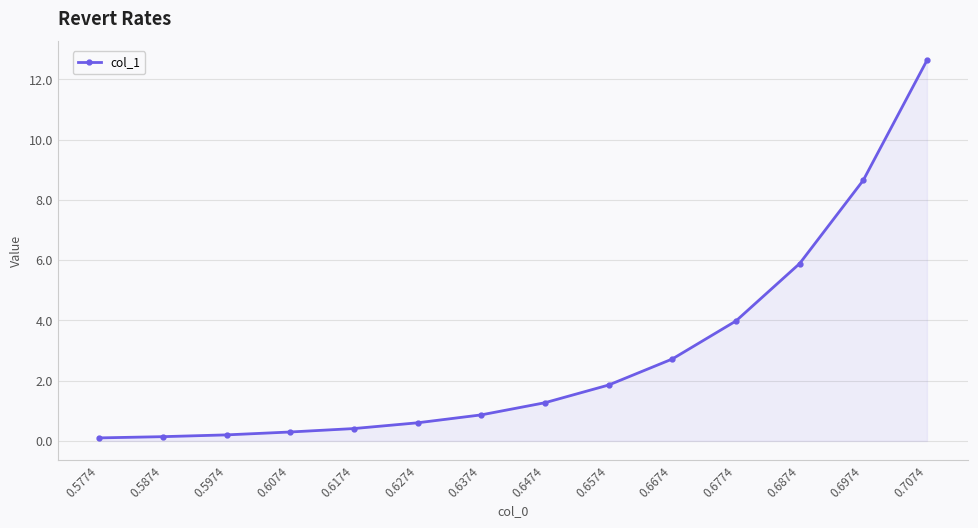

Is it true that the value at 0.6874 is 5.9?

True